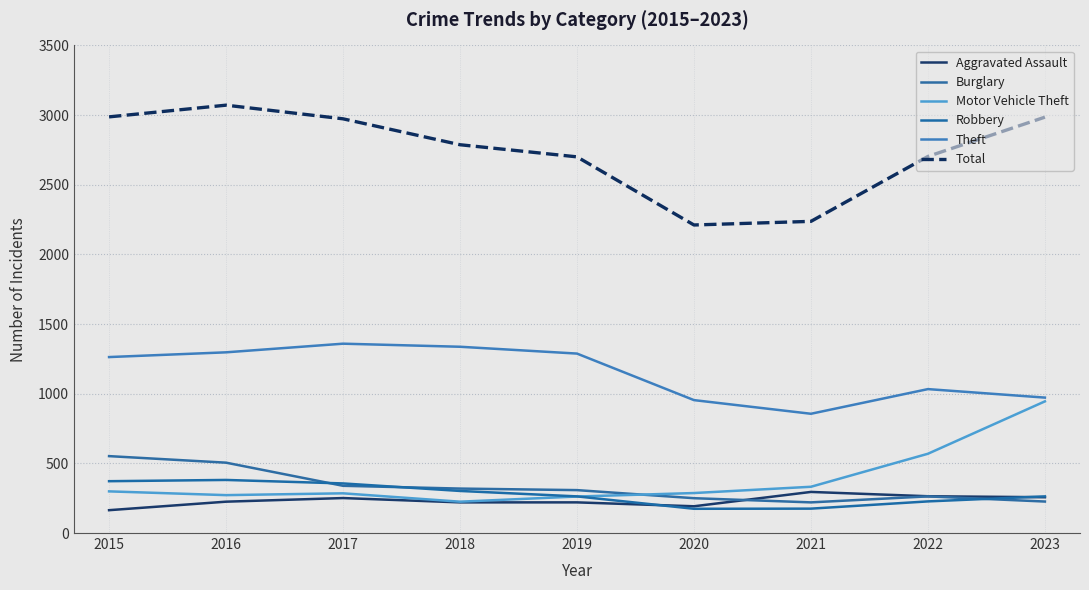

List the labels in order of Theft value, largest first.

2017, 2018, 2016, 2019, 2015, 2022, 2023, 2020, 2021